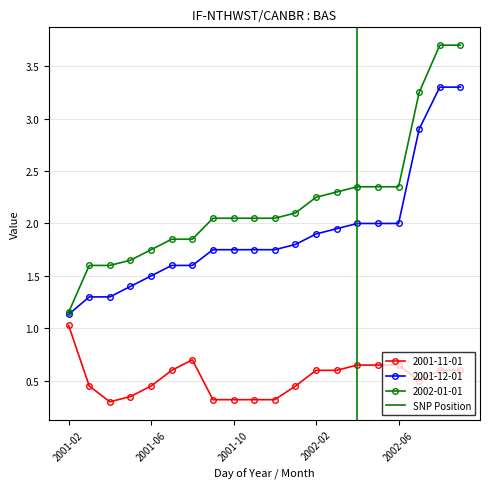

True or false: 2002-01-01 and 2001-11-01 intersect in this chart.

False